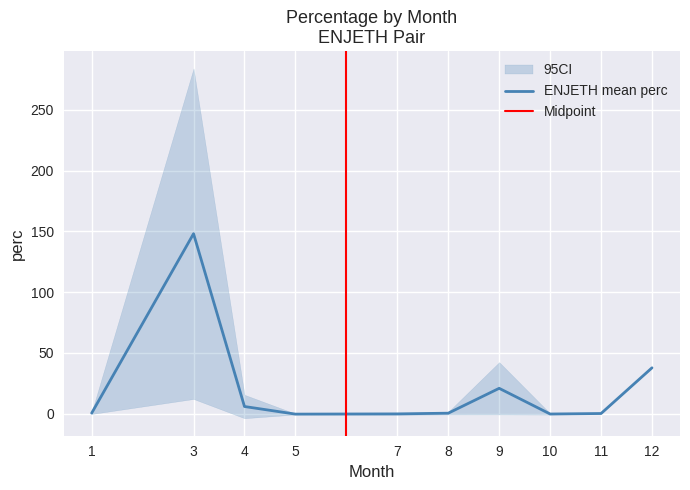

Is the value of ENJETH_upper at 12 greater than the value of ENJETH_mean at 11?

Yes